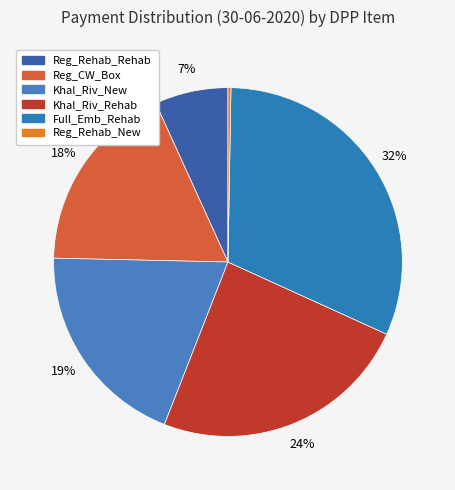

Combined, do Full_Emb_Rehab and Khal_Riv_New account for over 50%?

Yes